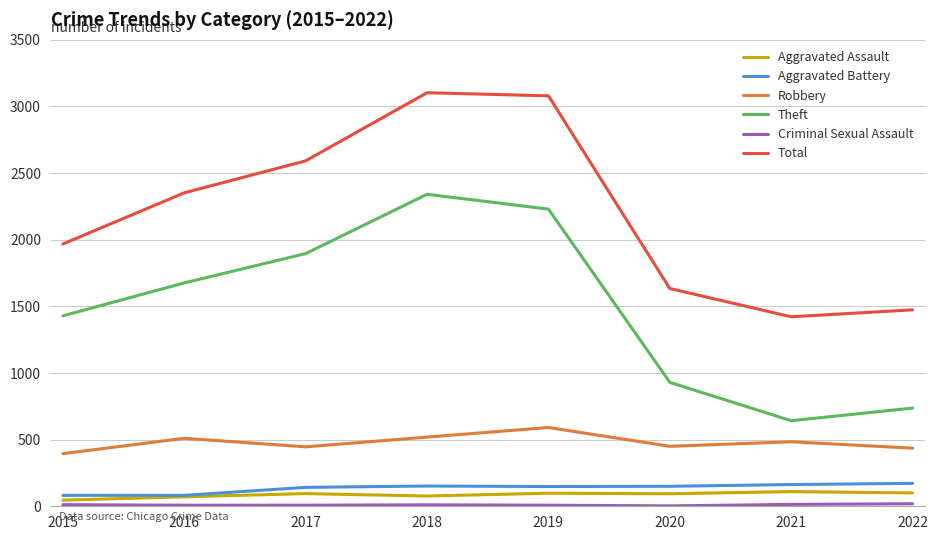

True or false: Theft and Aggravated Battery cross at least once.

False